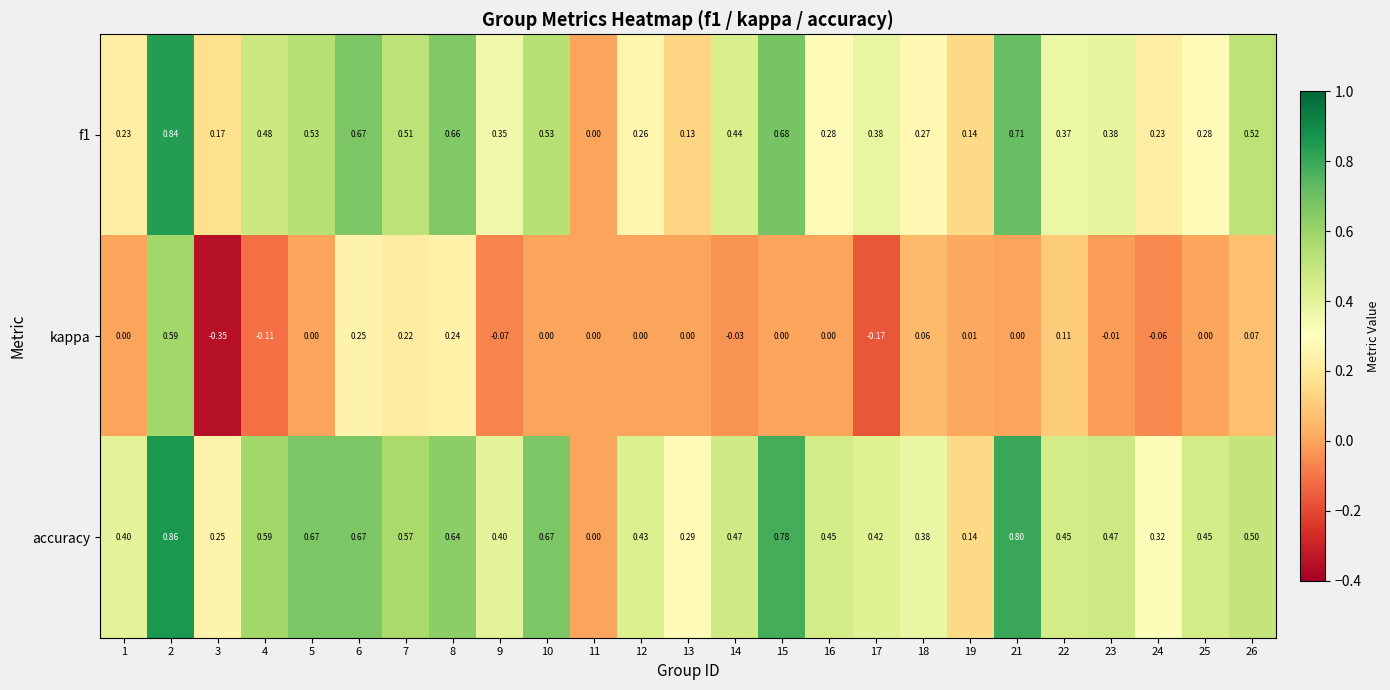

Which series has the widest spread of values?

kappa